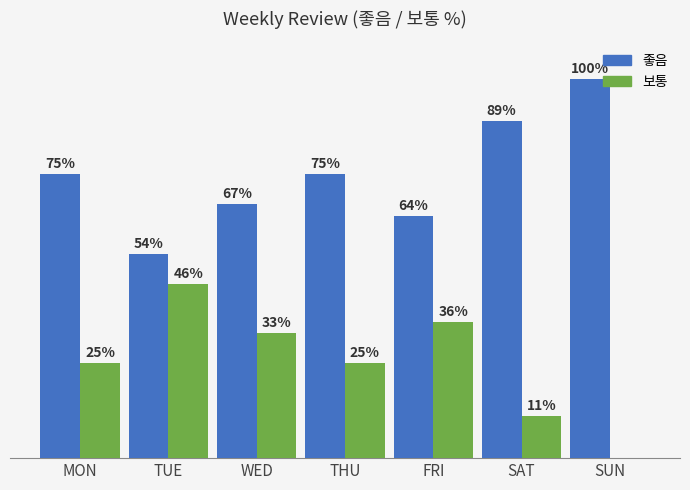

Are the bars grouped side by side (vs. stacked)?

Yes